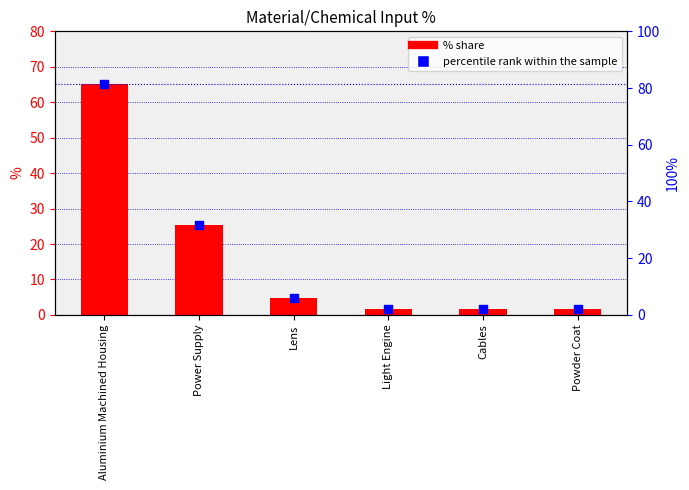

Which series reaches the minimum Y coordinate?

% share